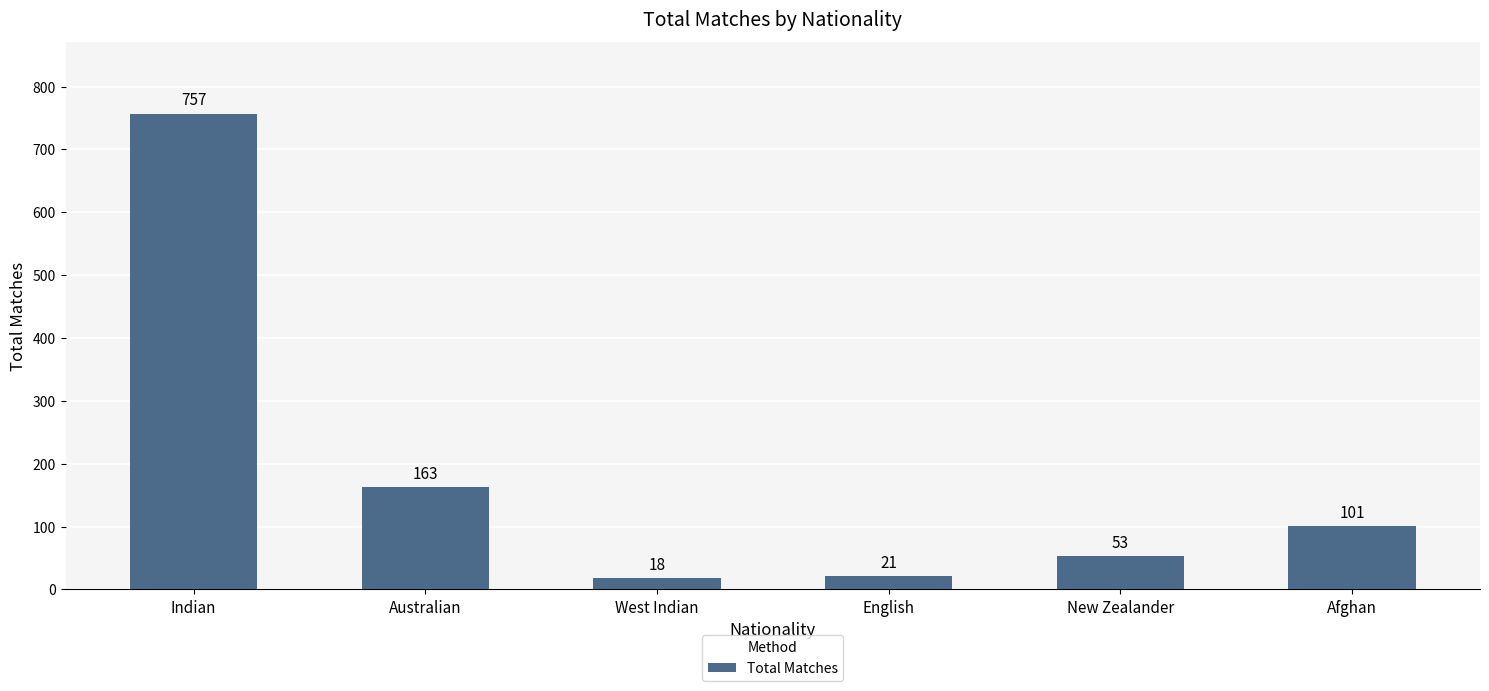

What is the value of the 2nd bar from the left?

163